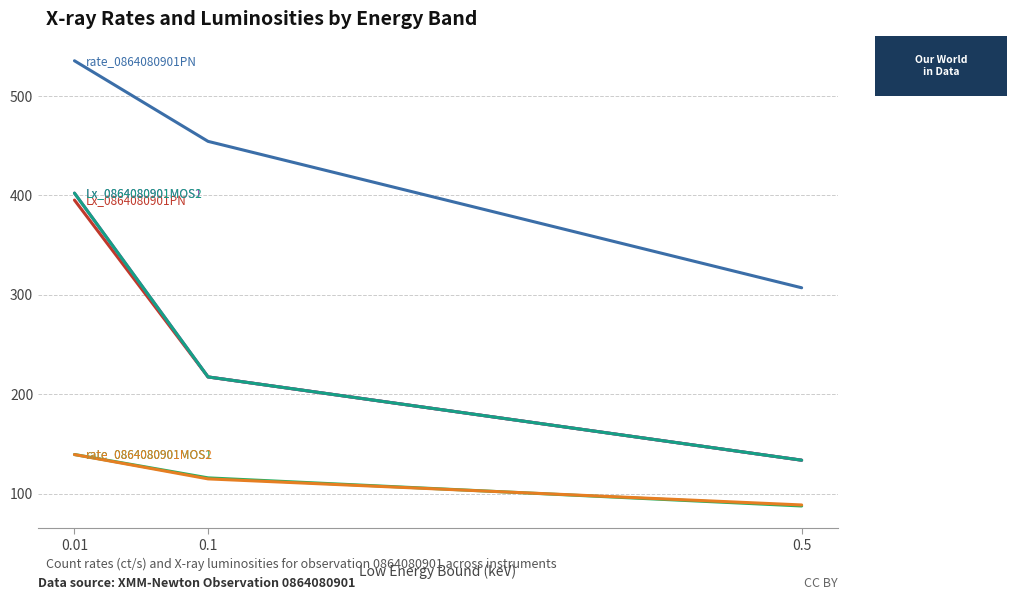

Which label corresponds to the smallest value in the chart?

0.5